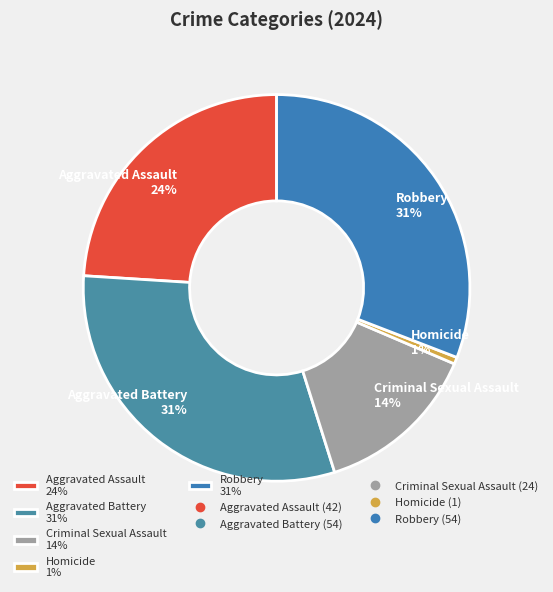

To the nearest percent, what is the average slice percentage?

20%